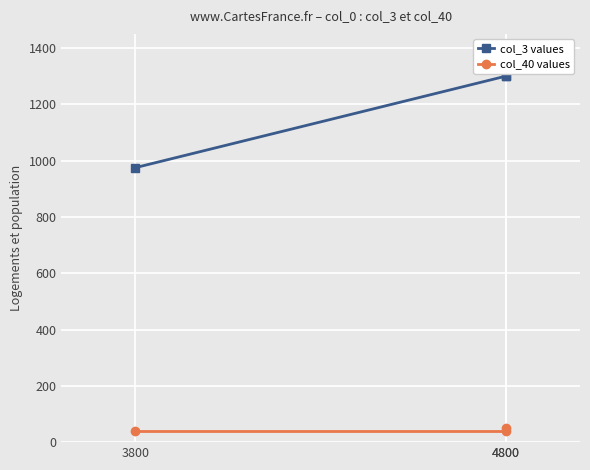

List the series in order of their peak value, lowest first.

col_40 values, col_3 values